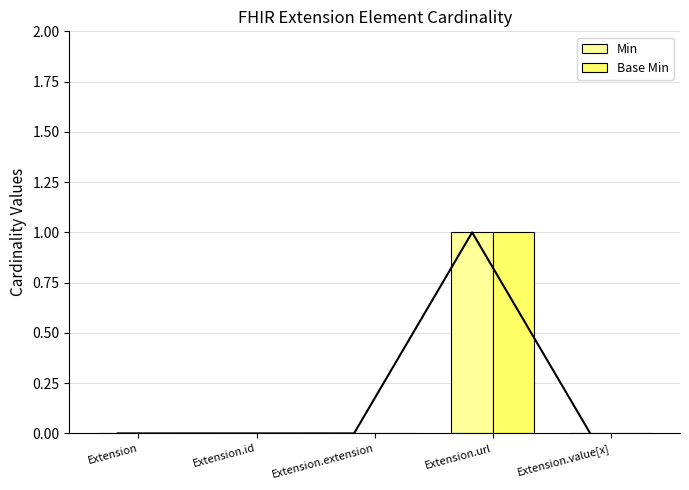

True or false: Base Min has a value of 1 at Extension.url.

True